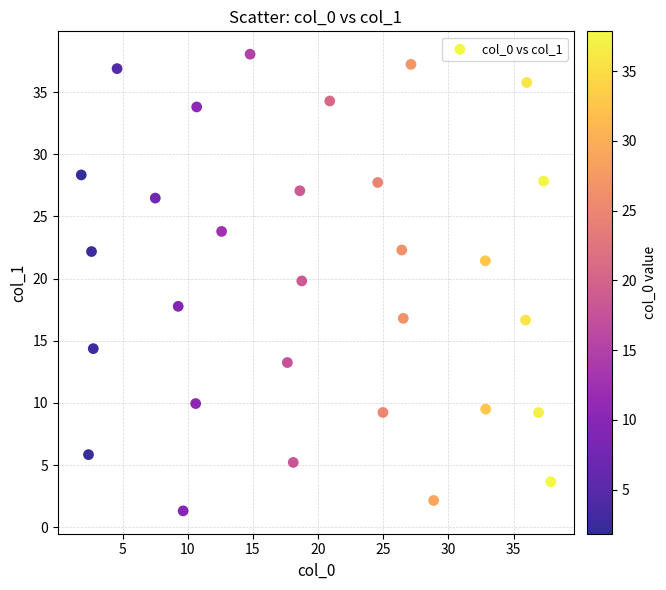

What Y value in the scatter plot is closest to 19?

19.8